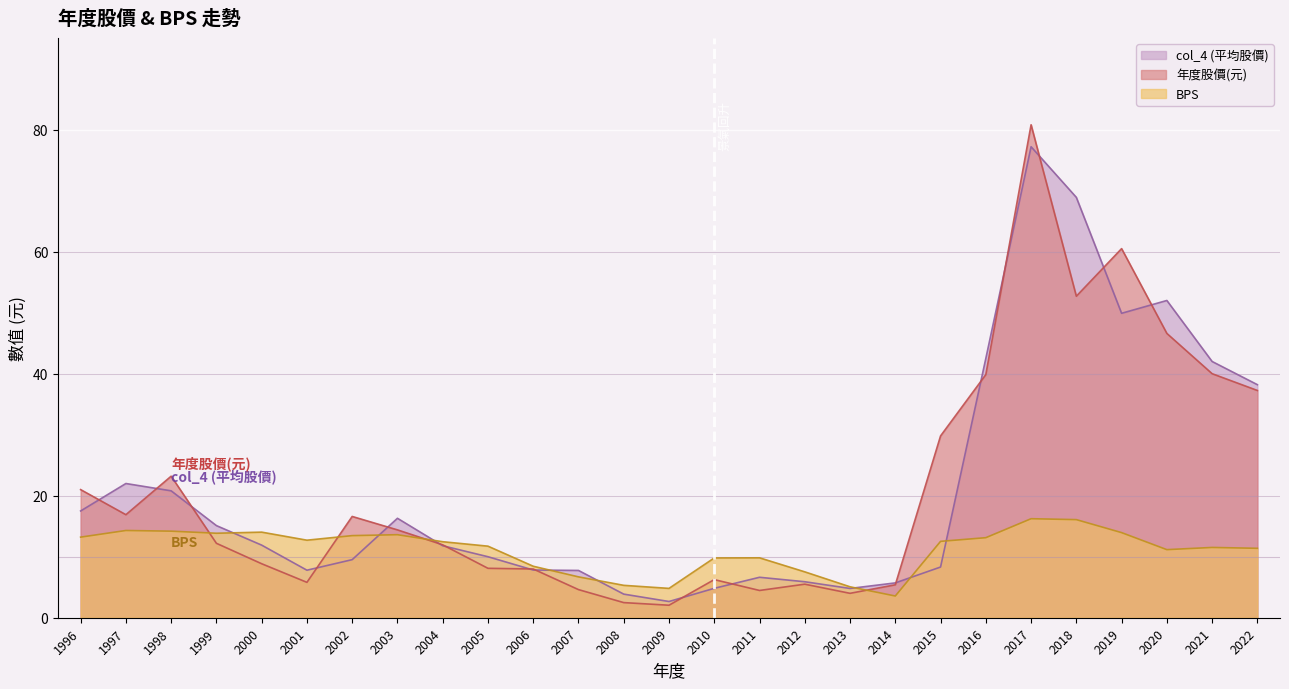

True or false: 年度股價(元) has a value of 21.1 at 2021.

False